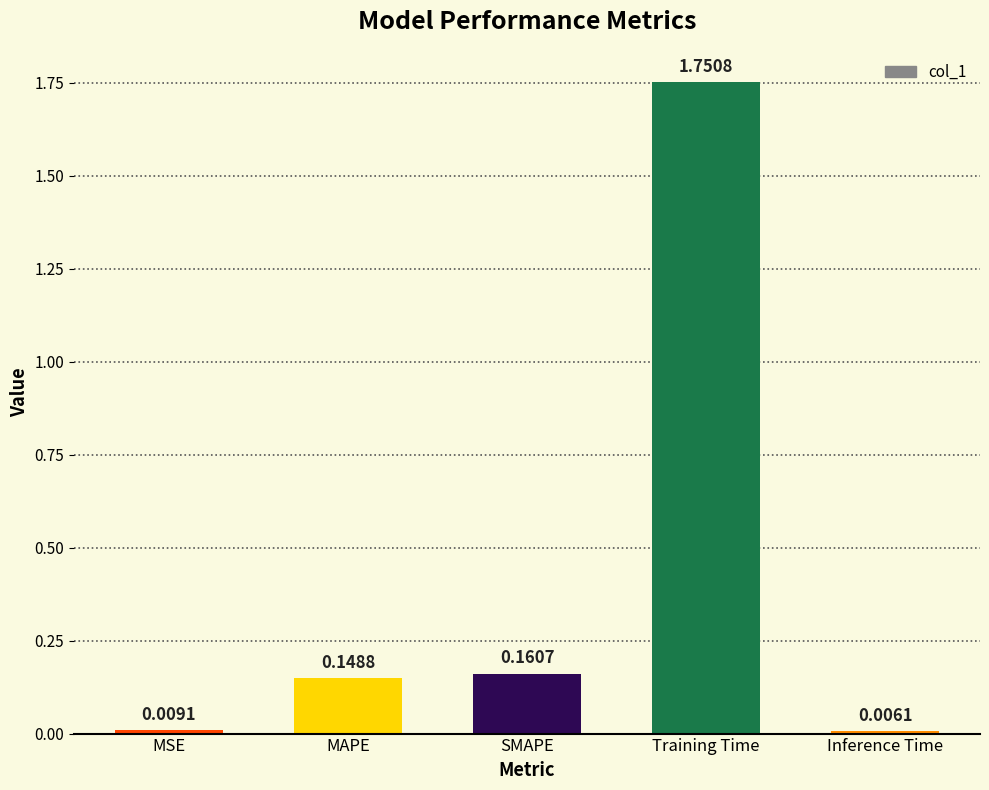

What is the label of the 1st bar from the left?

MSE